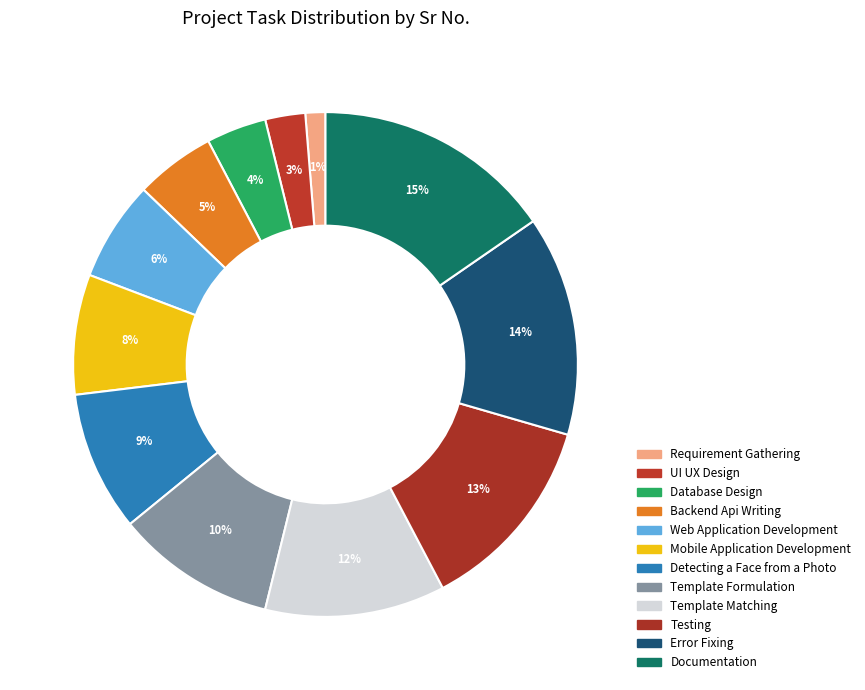

Which slice is the smallest?

Requirement Gathering